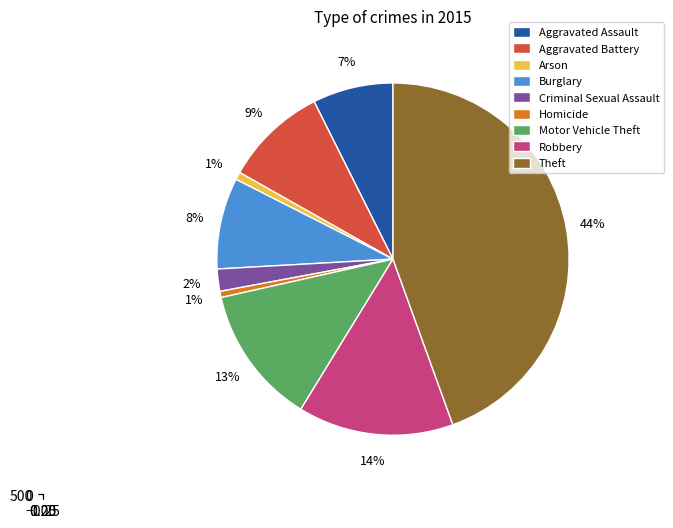

What is the largest slice in the pie chart?

Theft